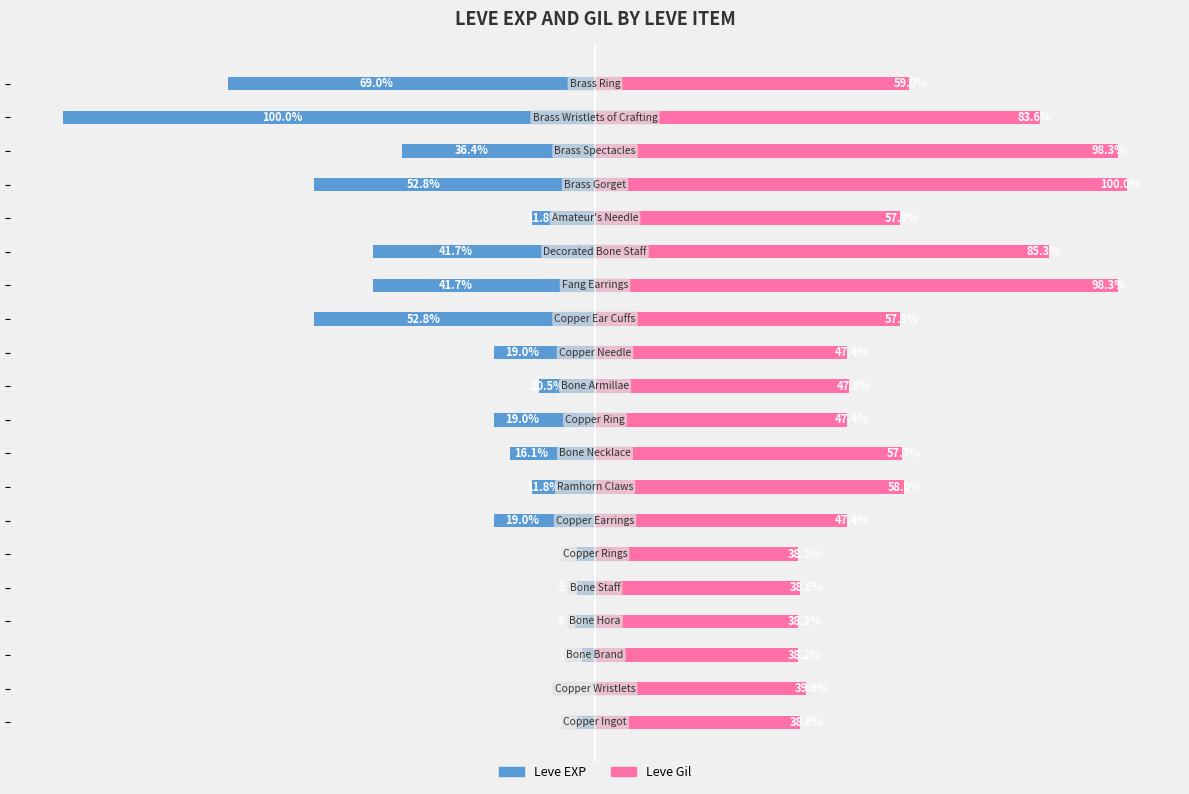

What are all the series names shown in the legend?

Leve EXP, Leve Gil